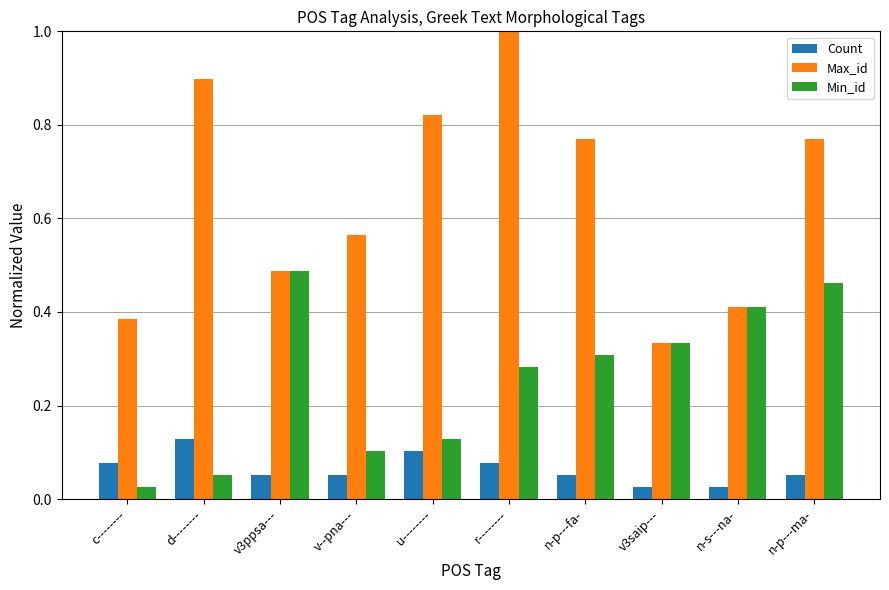

How many groups of bars are there?

10